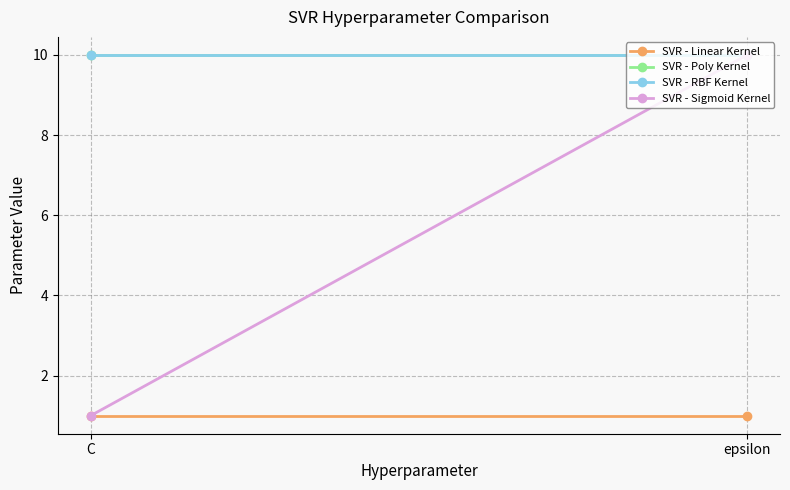

What are all the series names shown in the legend?

SVR - Linear Kernel, SVR - Poly Kernel, SVR - RBF Kernel, SVR - Sigmoid Kernel